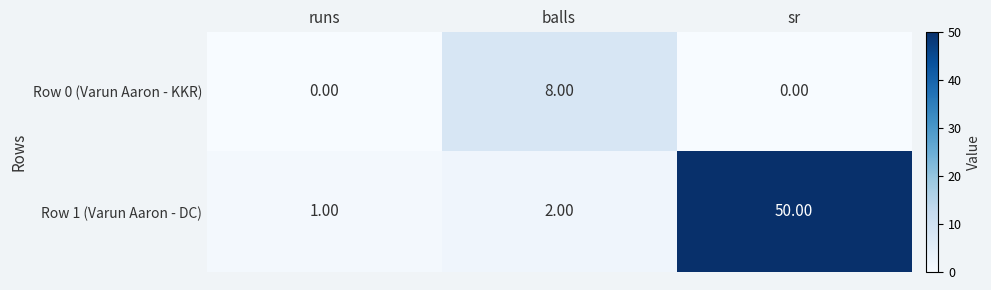

Rank the series by their maximum value, from highest to lowest.

Row 1 (Varun Aaron - DC), Row 0 (Varun Aaron - KKR)